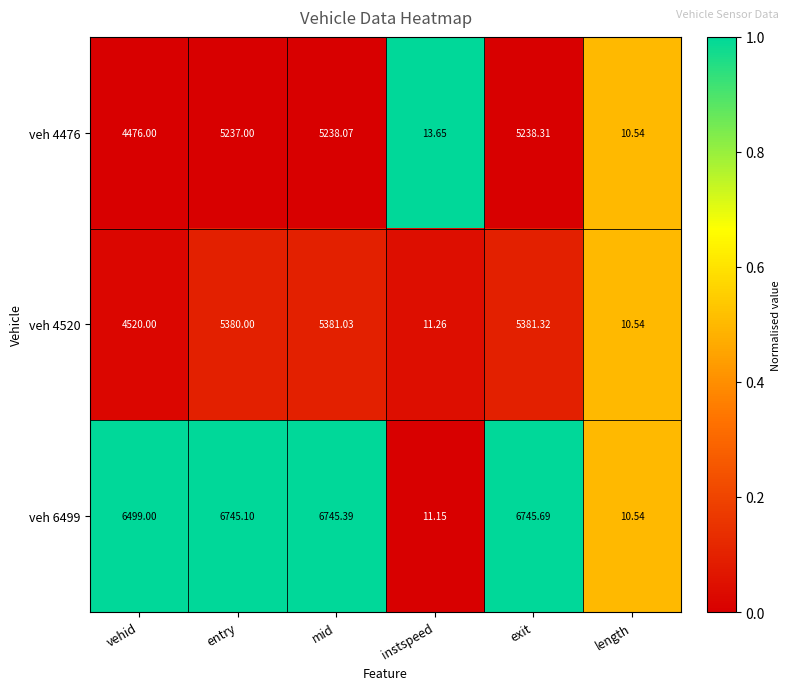

List the labels in order of veh 4476 value, smallest first.

length, instspeed, vehid, entry, mid, exit